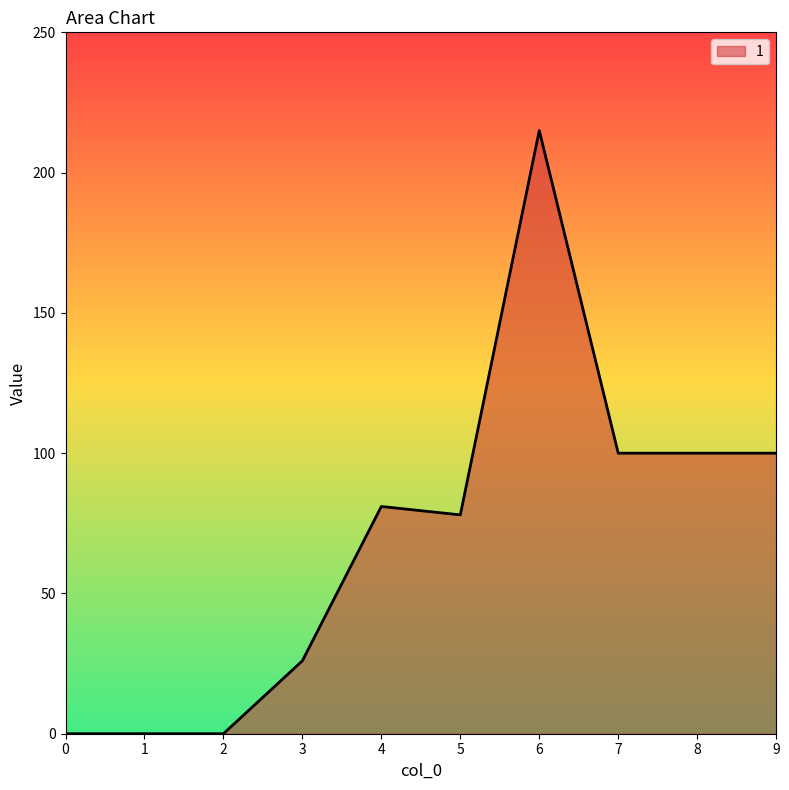

Which has a higher value, 4 or 6?

6